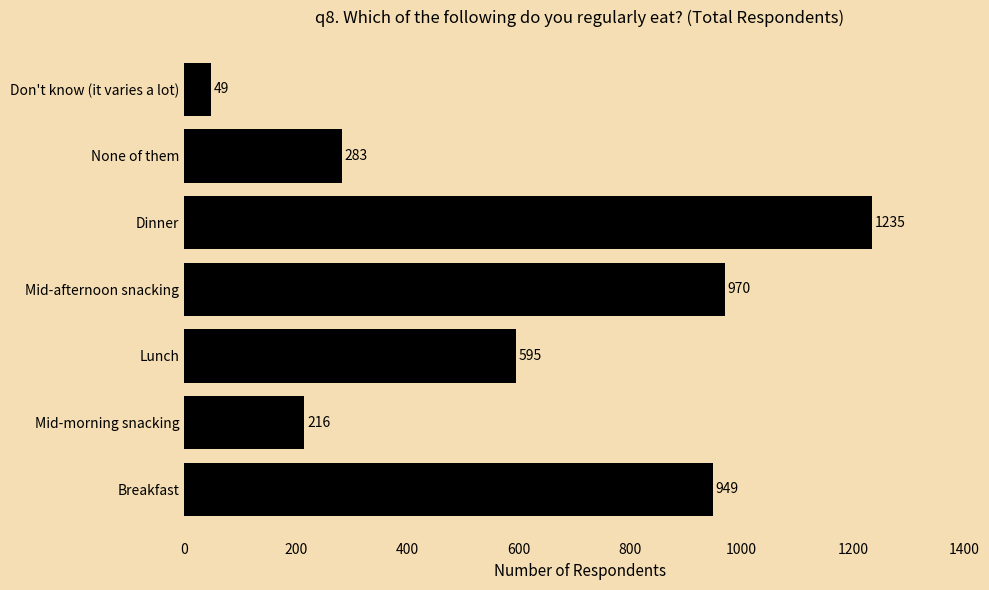

The value at None of them is 283. True or false?

True